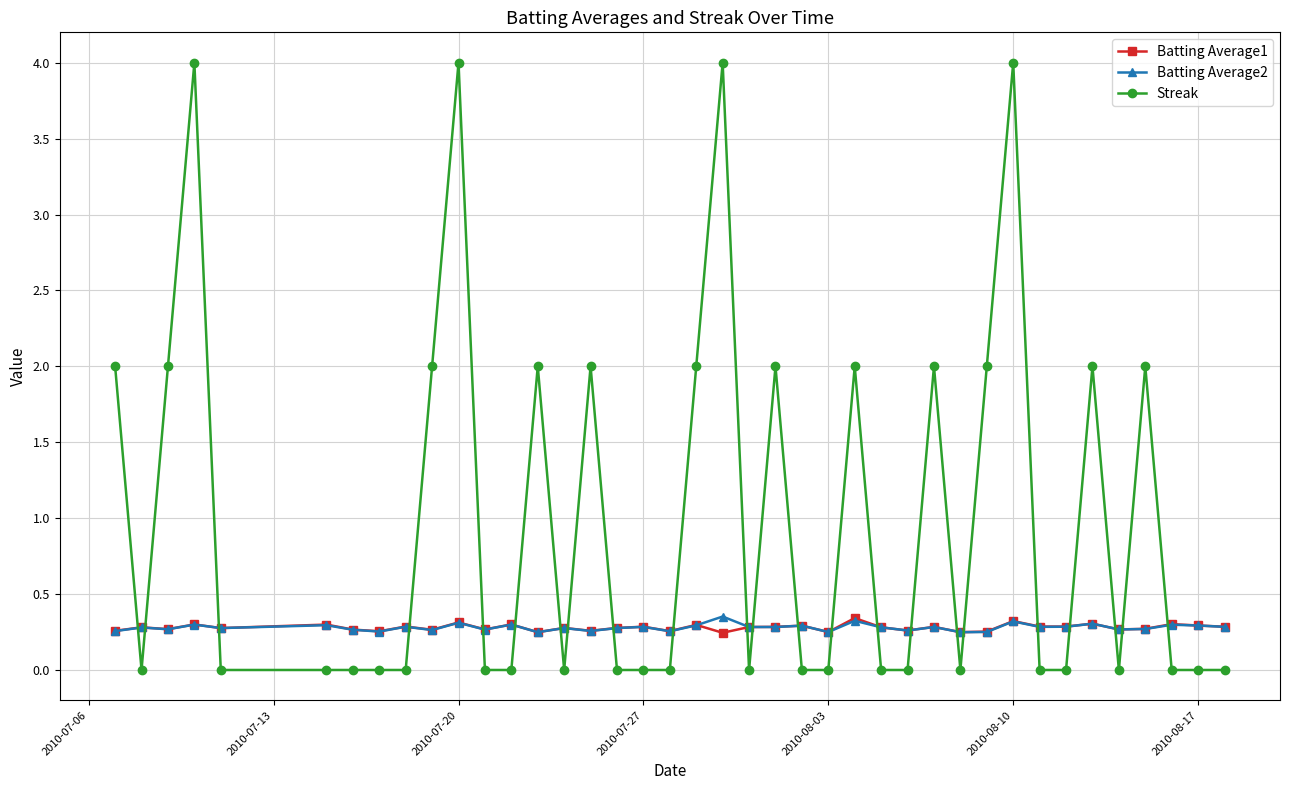

Which series has the widest spread of values?

Streak